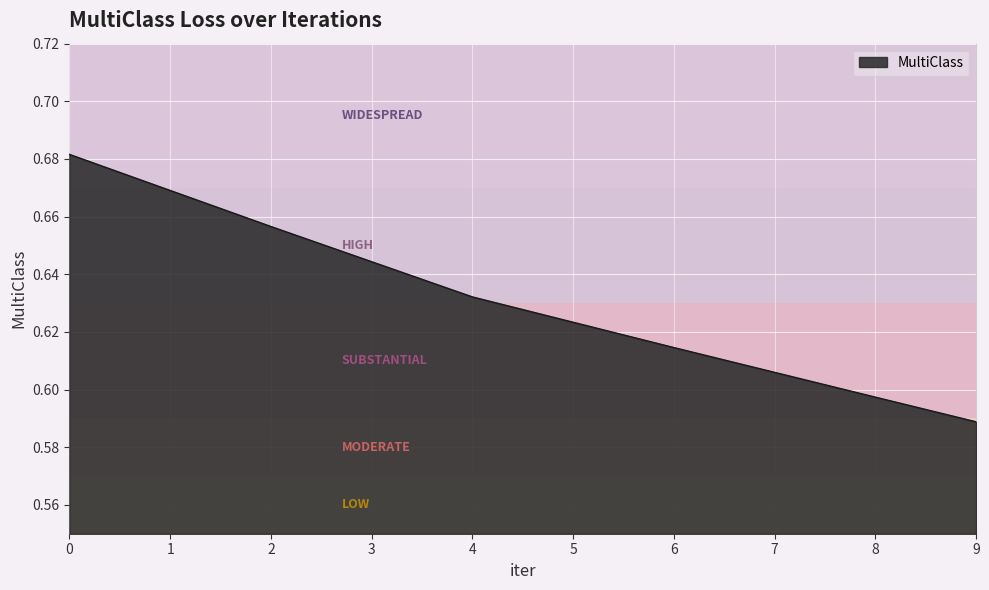

List the labels in order of value, smallest first.

9, 8, 6, 4, 2, 0